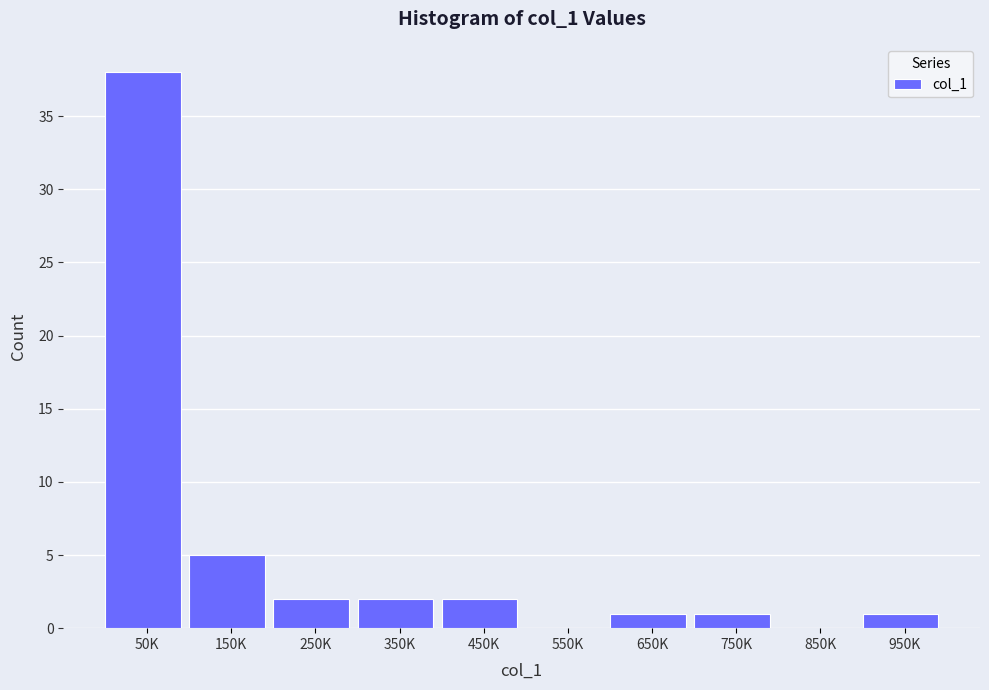

Reading right to left, what are all the values shown in this chart?

950K=1	850K=0	750K=1	650K=1	550K=0	450K=2	350K=2	250K=2	150K=5	50K=38